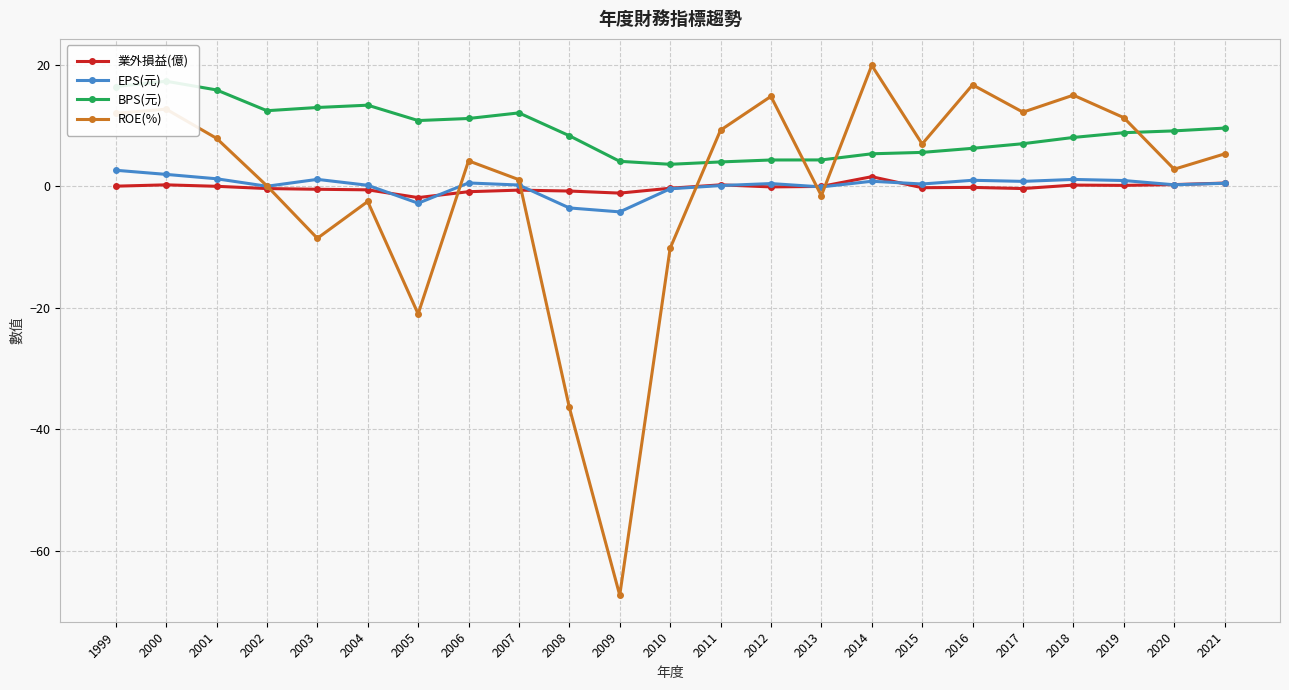

How many times do EPS(元) and 業外損益(億) cross each other?

7